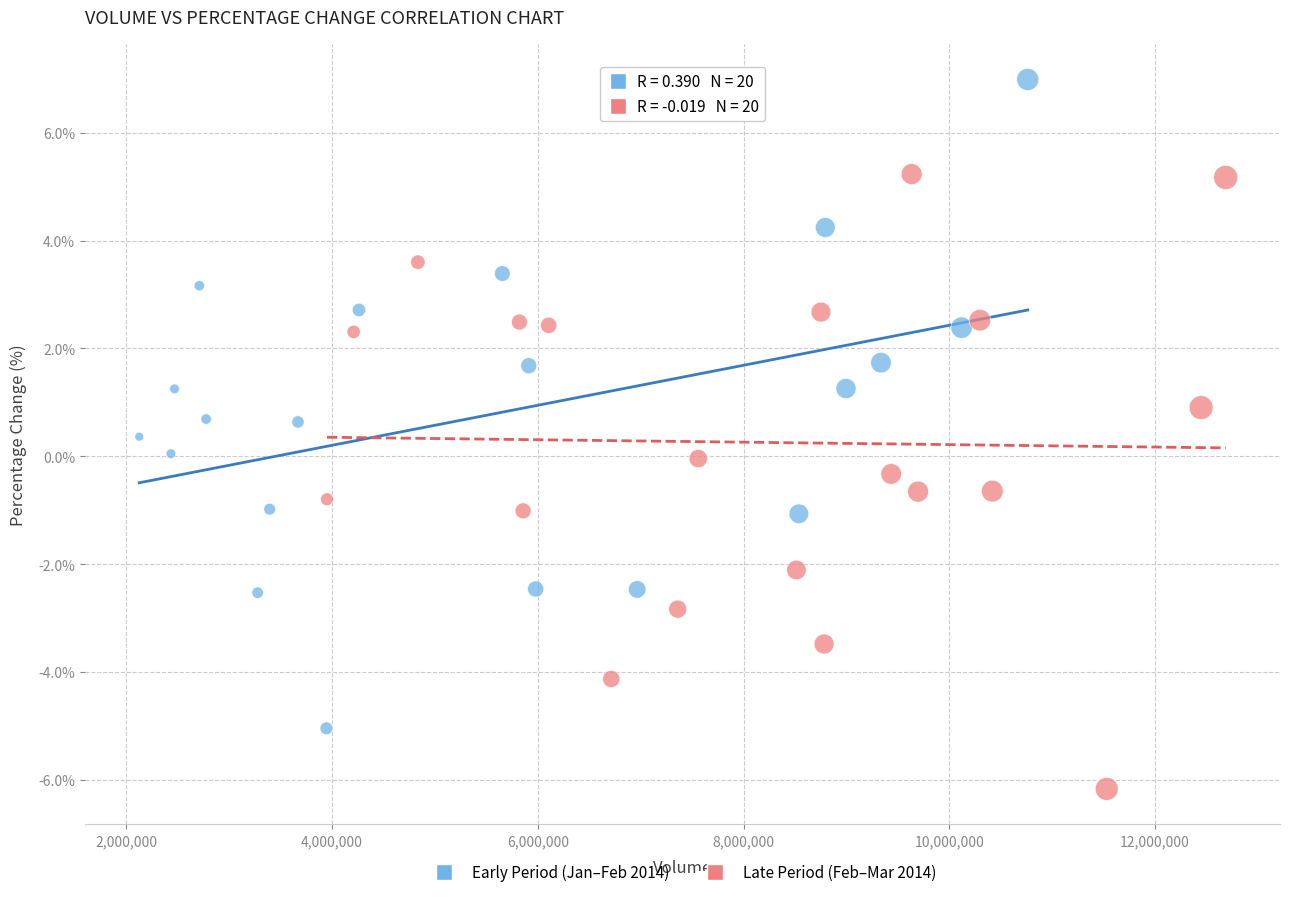

Which series reaches the maximum Y coordinate?

Early Period (Jan–Feb 2014)